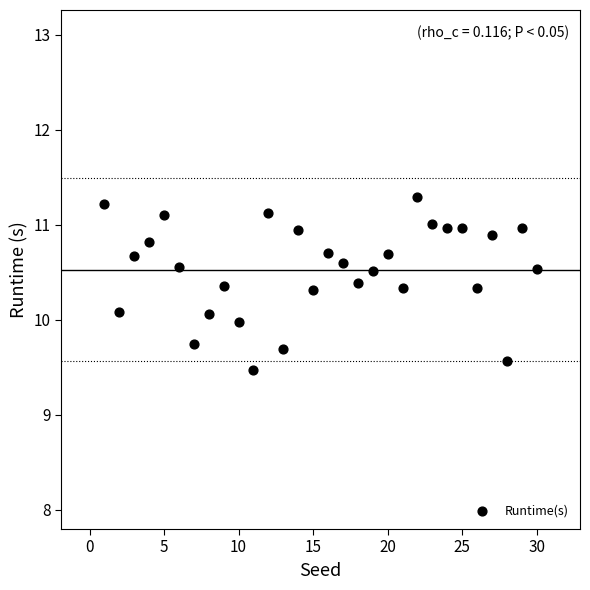

What is the range of Y values (max minus min)?

1.8